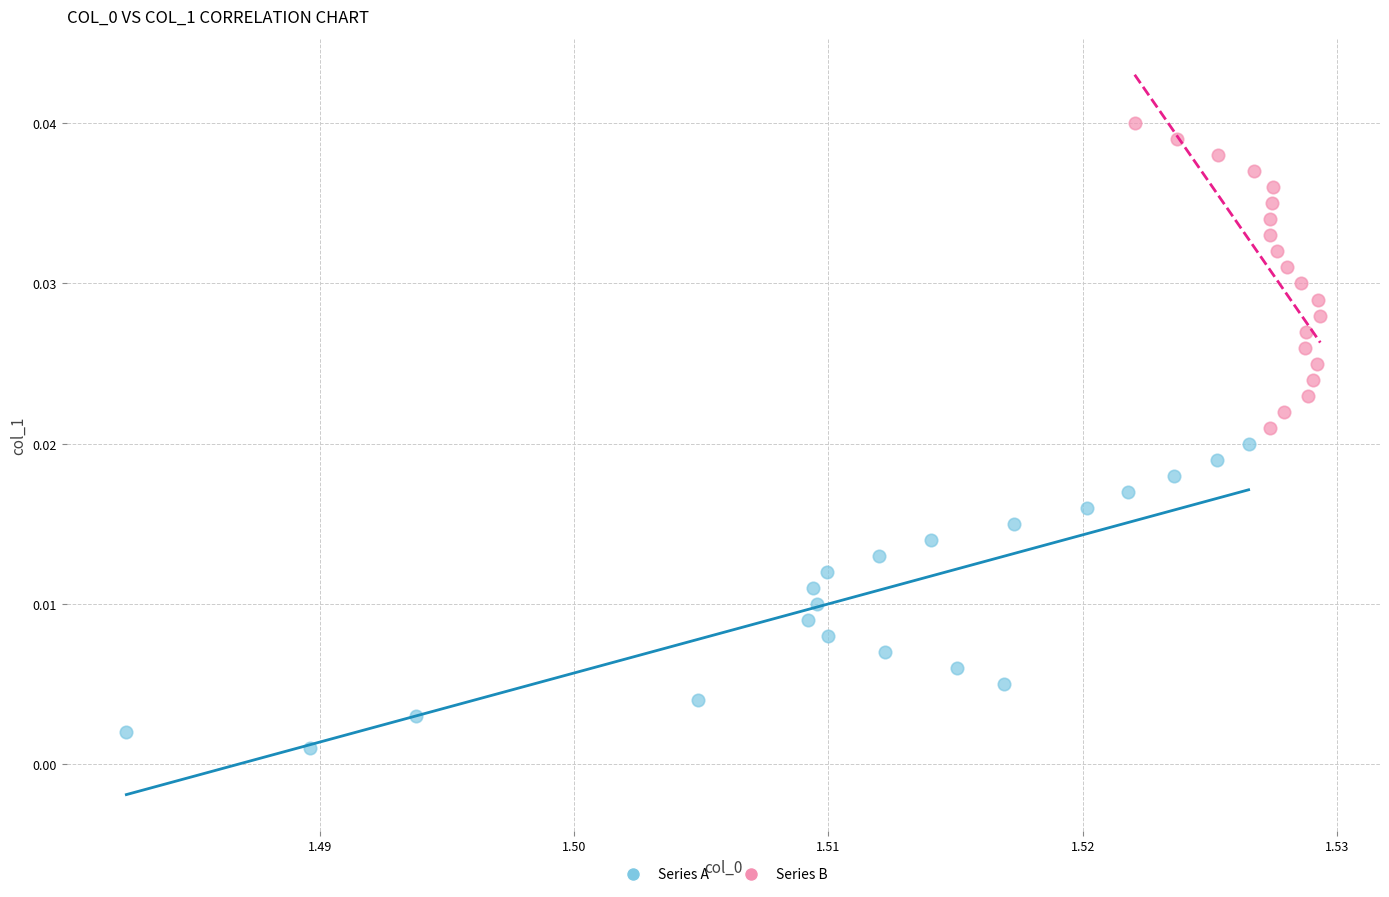

Which series contains the highest Y value?

Series B